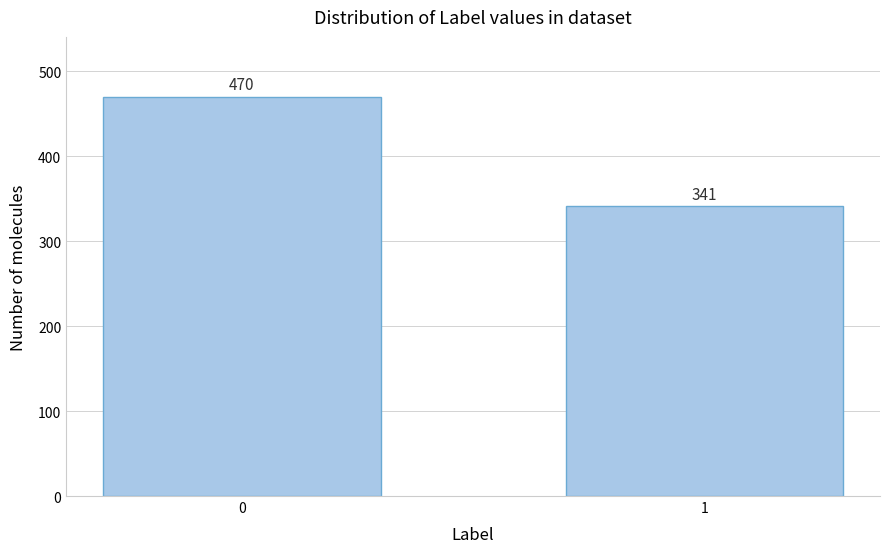

Reading right to left, transcribe all the data shown in this chart.

1=341	0=470